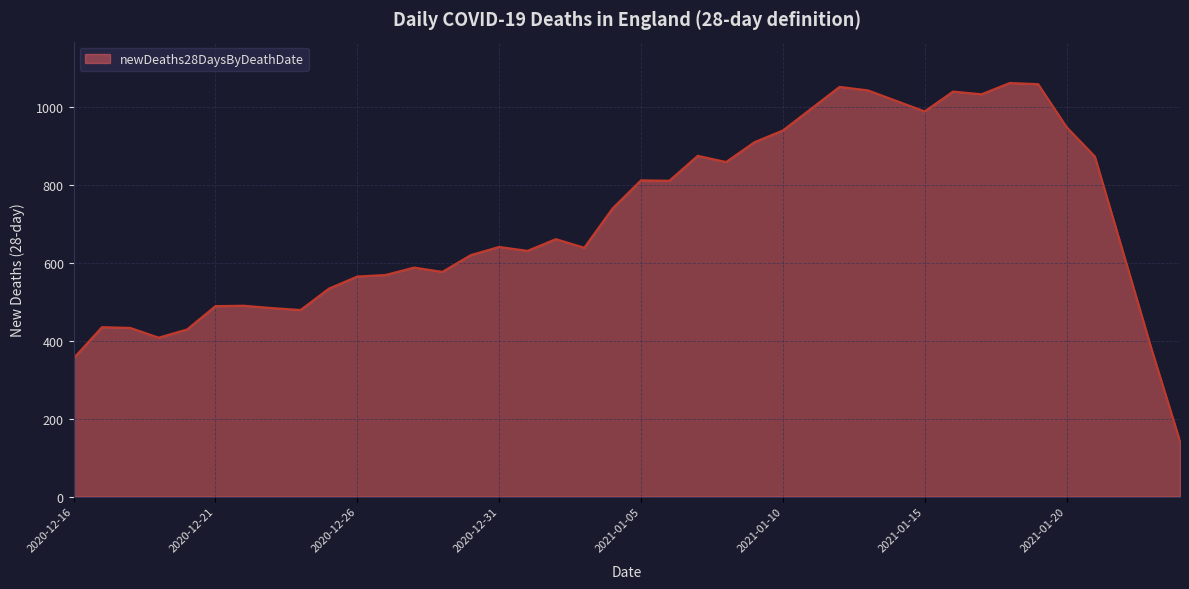

What is the difference between the maximum and minimum values?

920